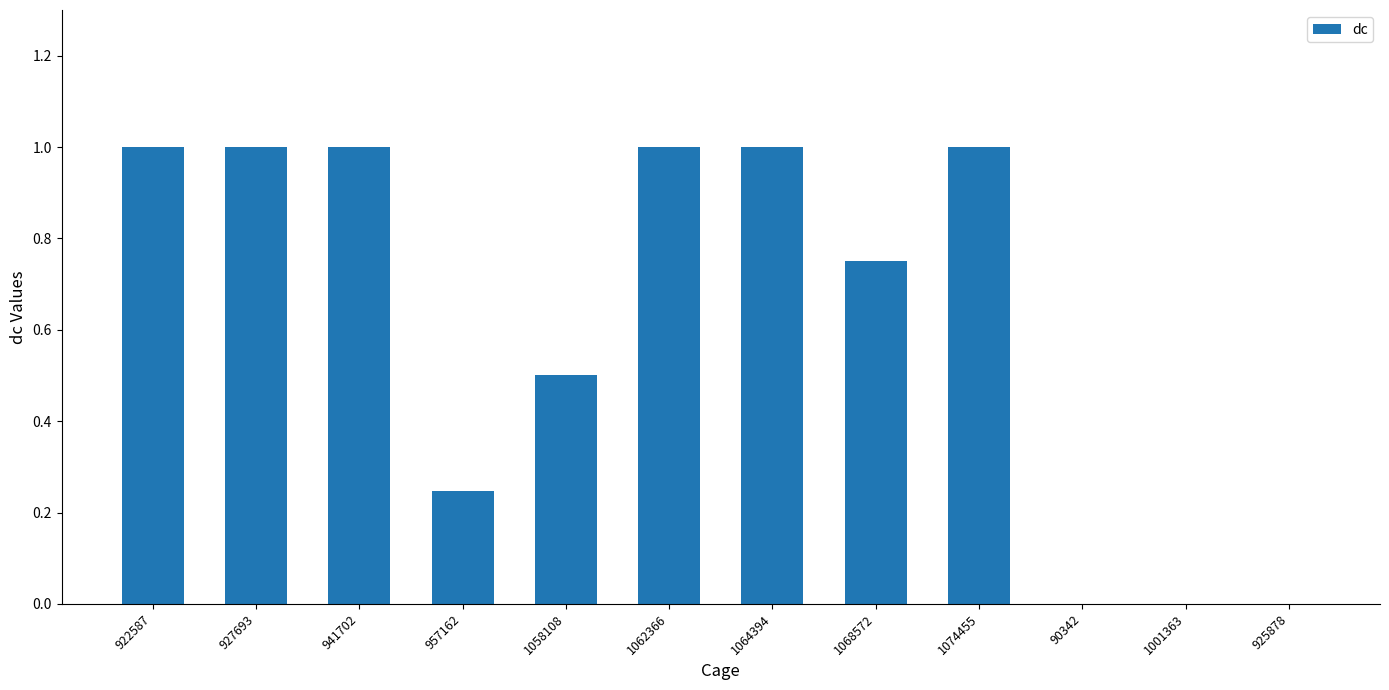

Approximately how many times larger is the value at 1062366 compared to 941702?

1.0